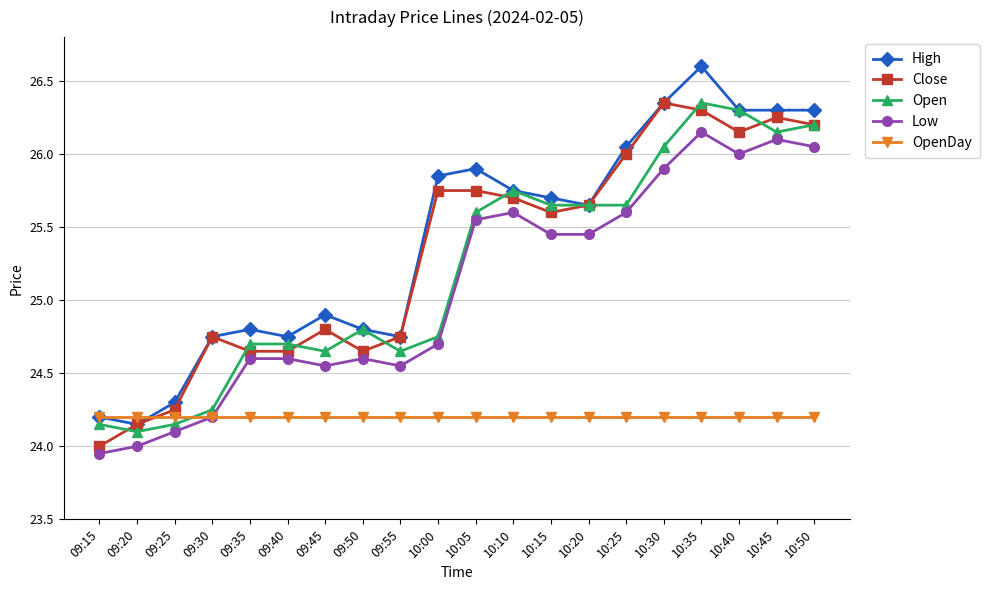

The High series shows 24.9 at 09:45. True or false?

True